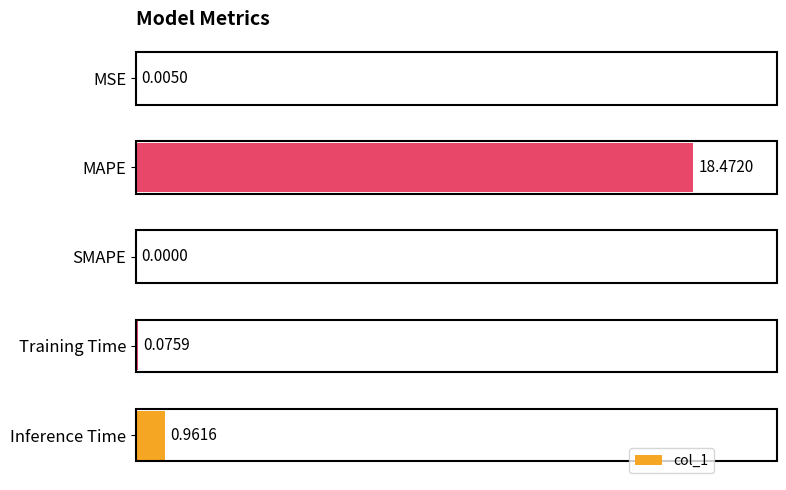

Where is the data nearest to the value 9?

Inference Time